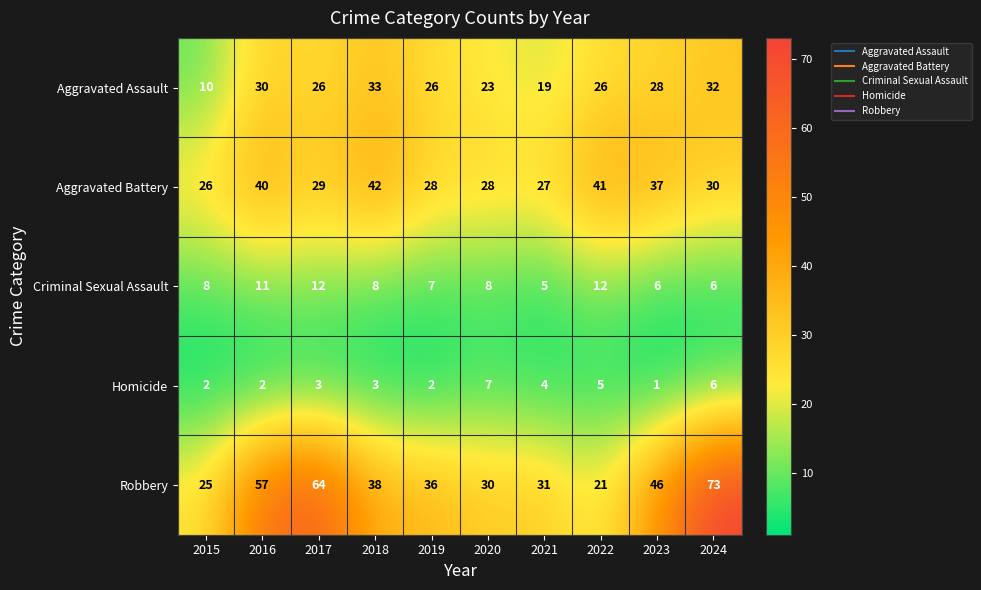

How many data points in Robbery are less than 38?

5